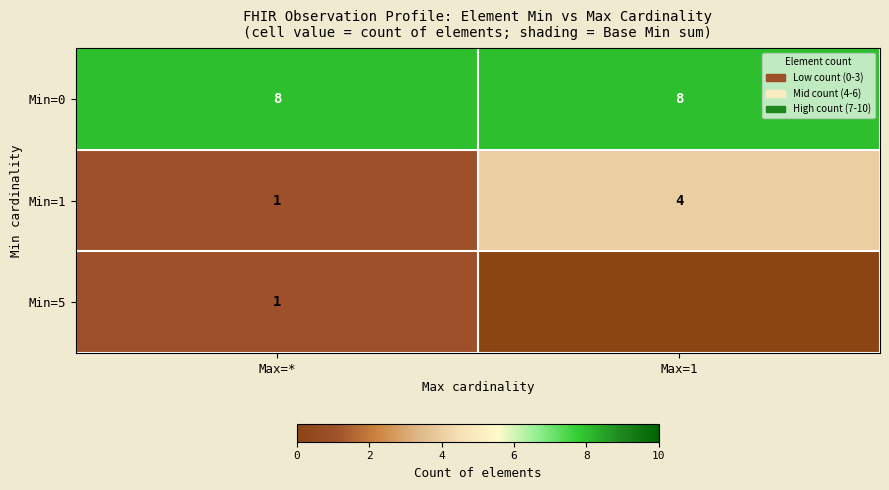

What is the sum of the Min=1 values at Max=* and Max=1?

5